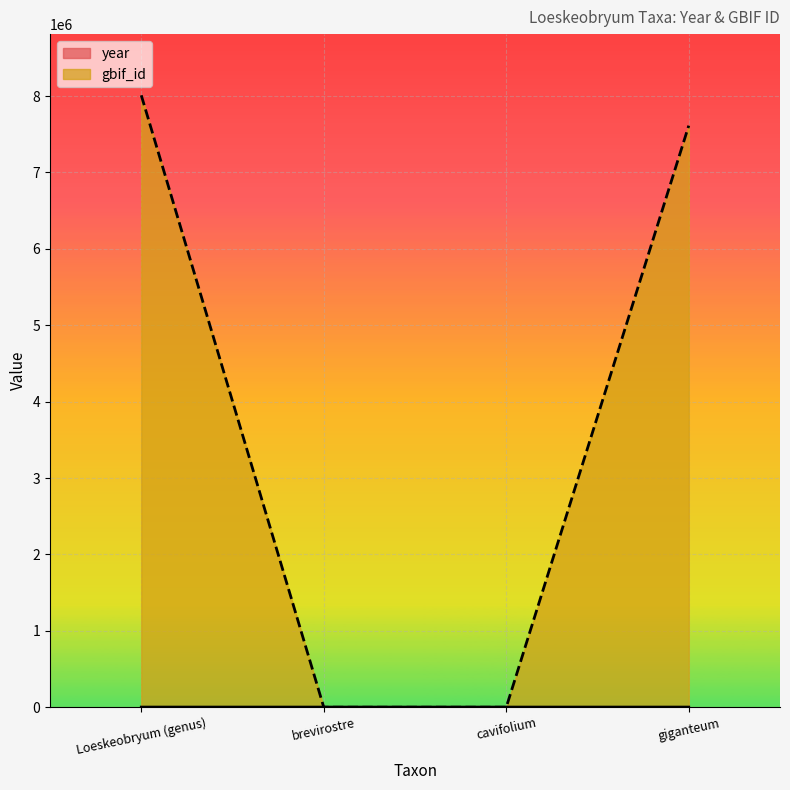

Where is year nearest to the value 1955?

Loeskeobryum (genus)